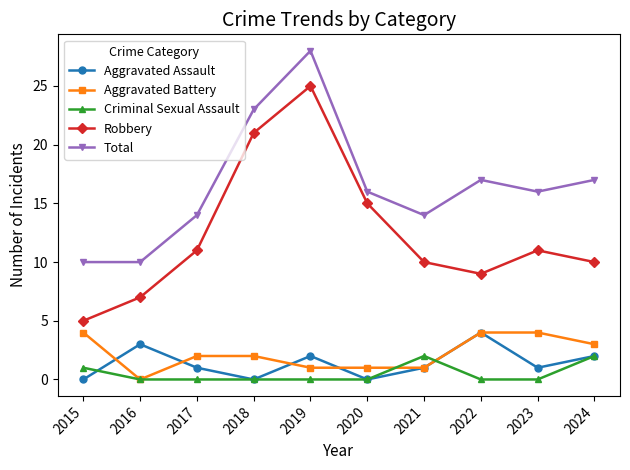

The value of Criminal Sexual Assault at 2024 is 2. True or false?

True